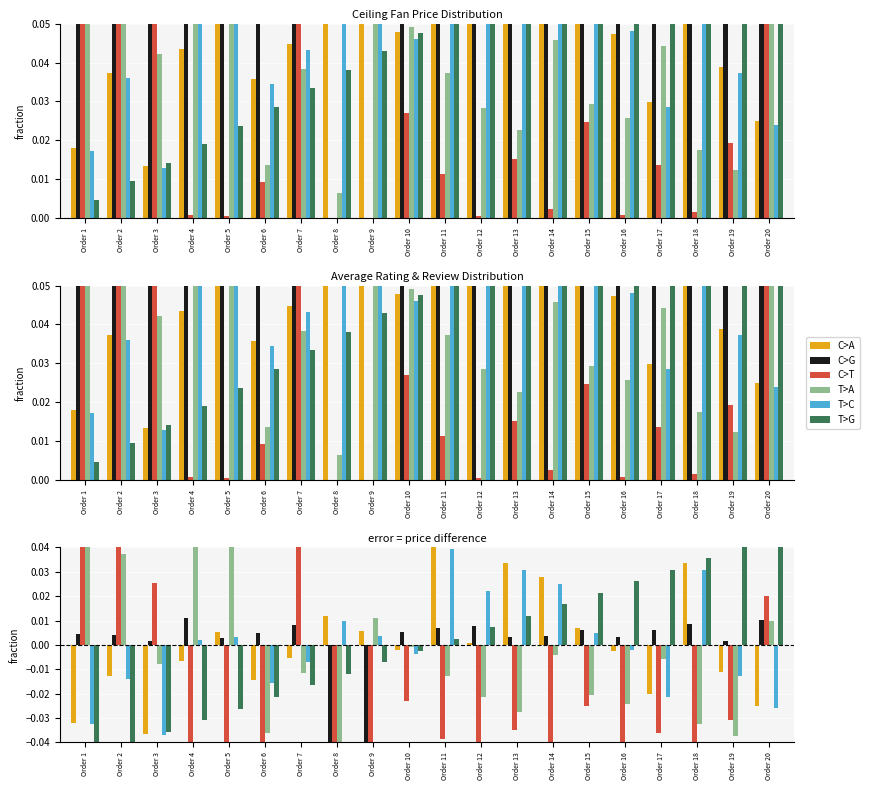

Rank the categories by T>C value from highest to lowest.

Order 11, Order 13, Order 18, Order 14, Order 12, Order 8, Order 15, Order 9, Order 5, Order 4, Order 16, Order 10, Order 7, Order 19, Order 2, Order 6, Order 17, Order 20, Order 1, Order 3